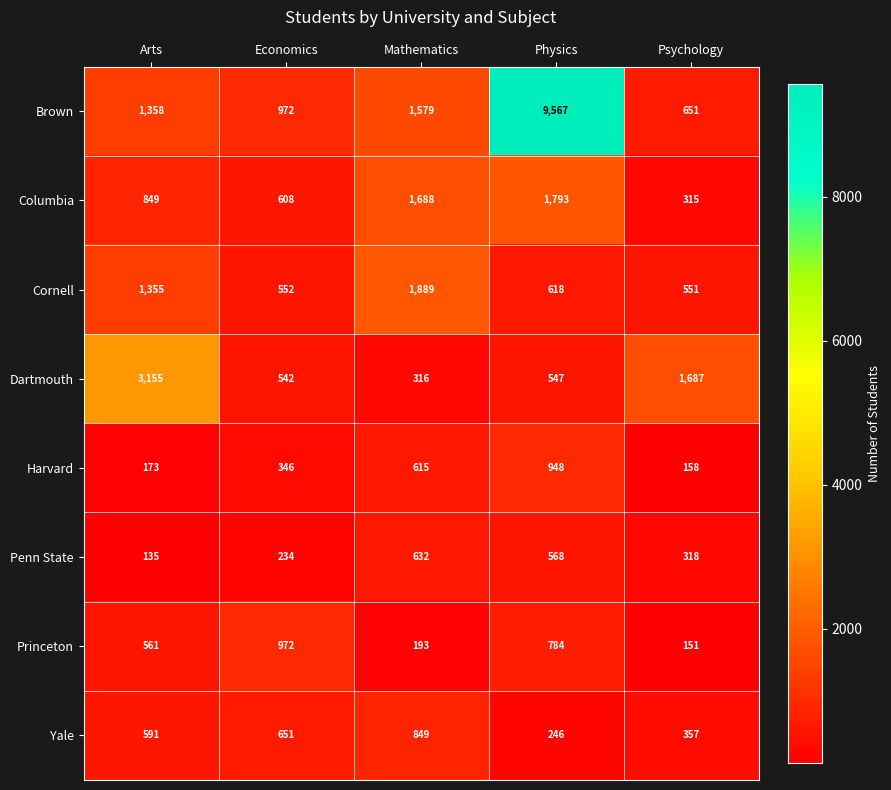

Which category has the lowest value in the Columbia series?

Psychology